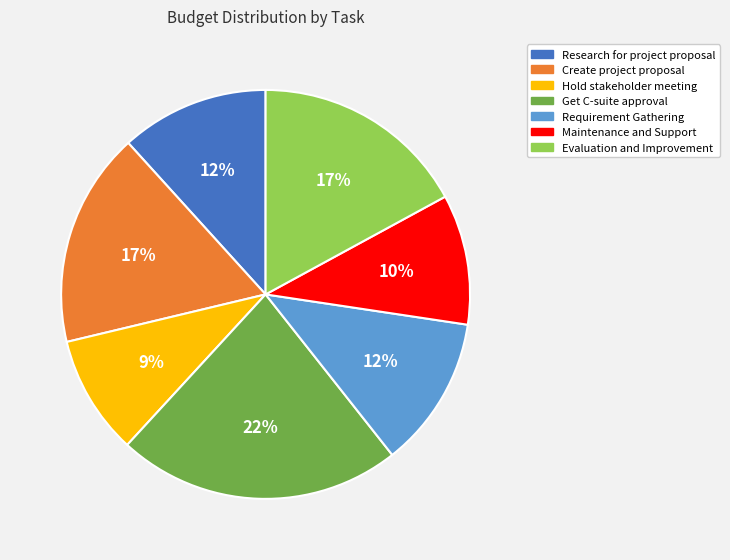

To the nearest percent, what portion does Evaluation and Improvement represent?

17%